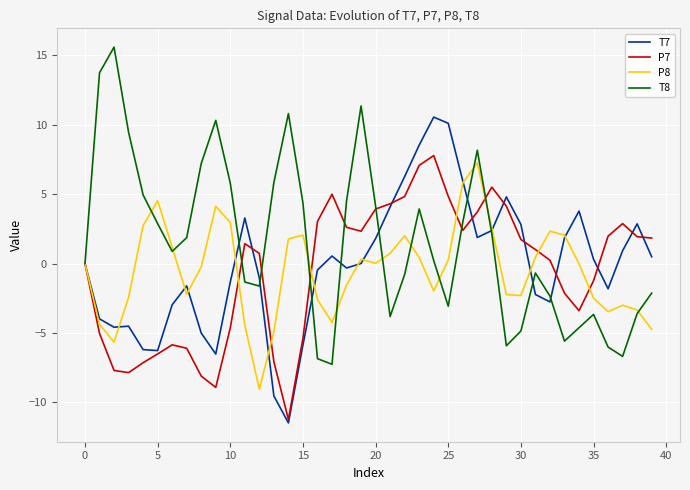

Which series has the largest total across all categories?

T8